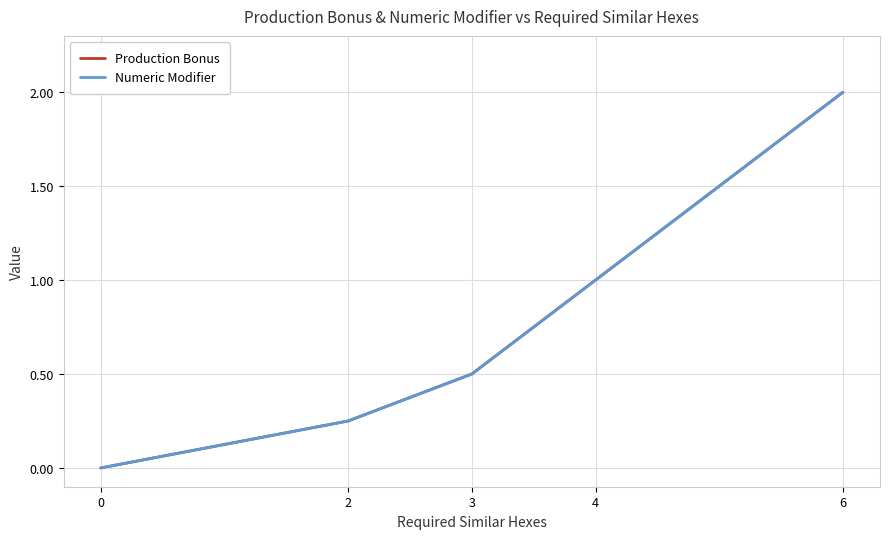

True or false: Numeric Modifier has a value of 0.7 at 3.

False